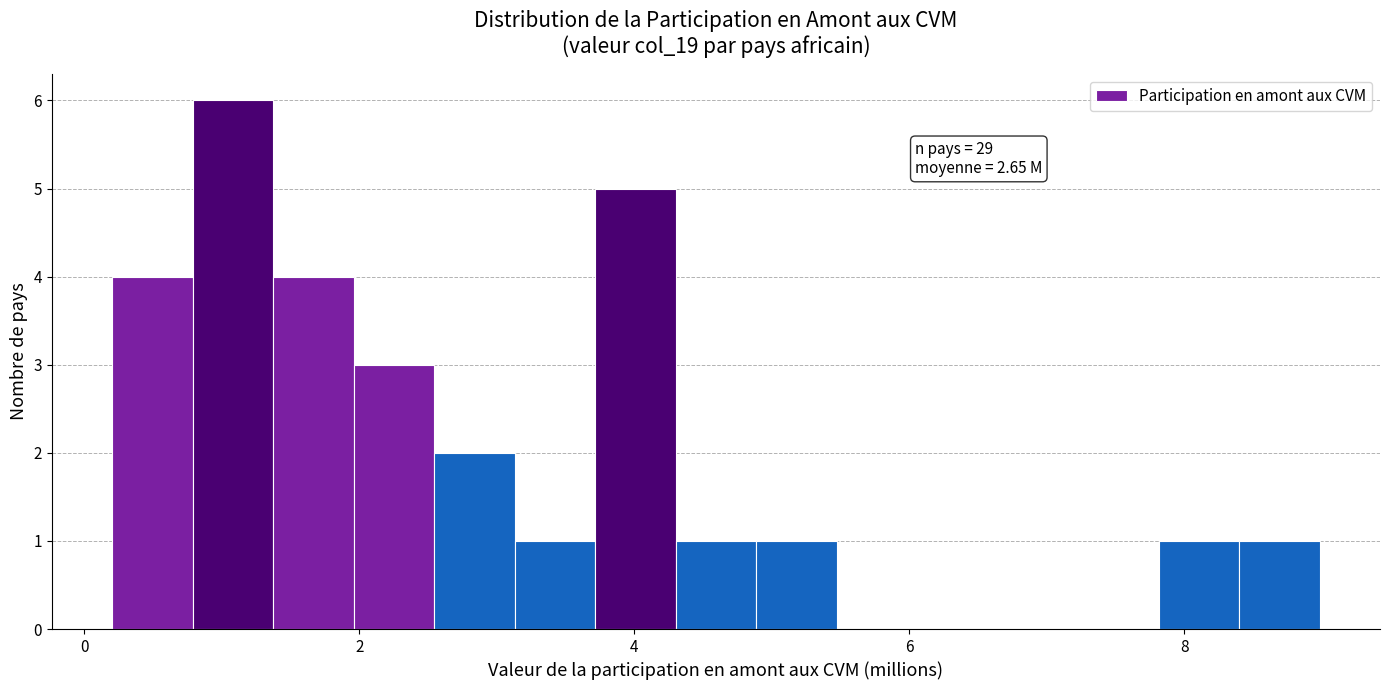

Around what value on the x-axis is the tallest bar? Give the approximate position of its centre, as read against the axis.

1.0